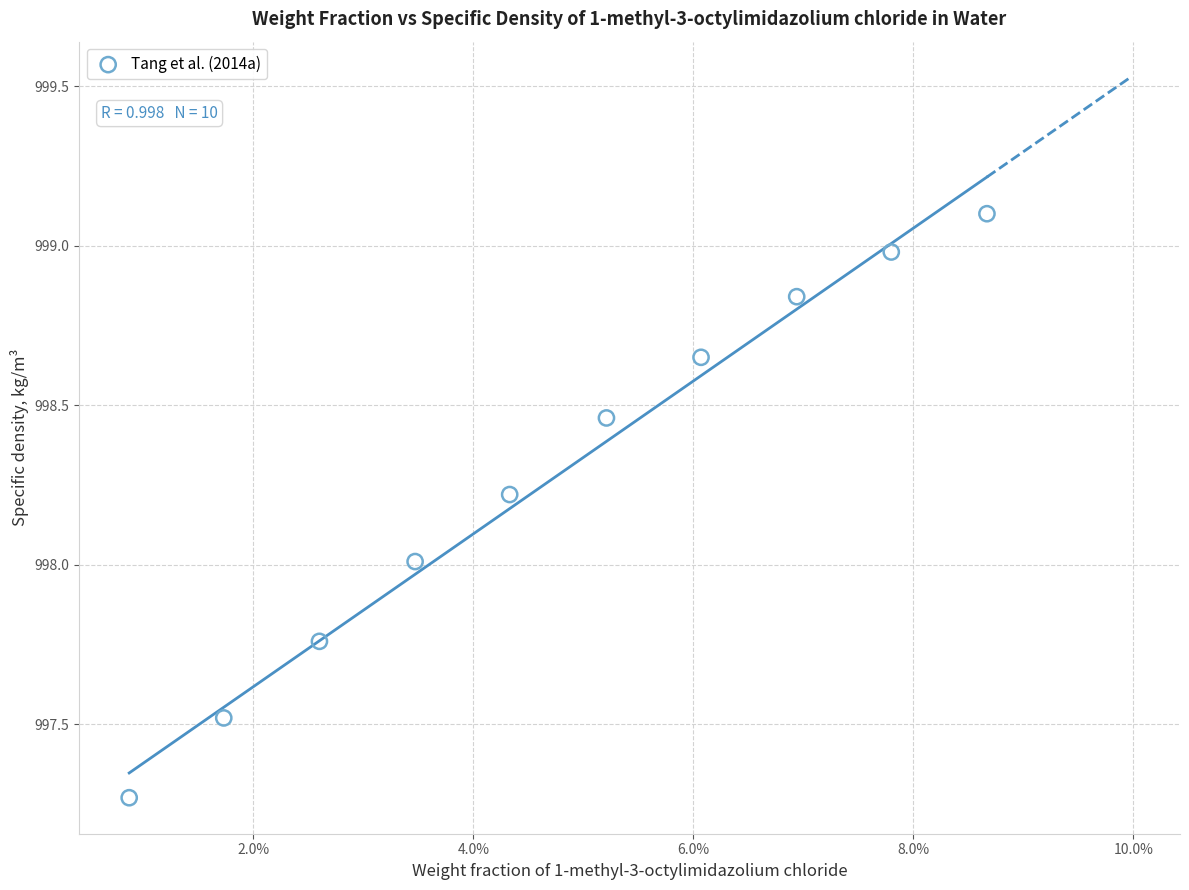

What is the range of Y values (max minus min)?

1.8